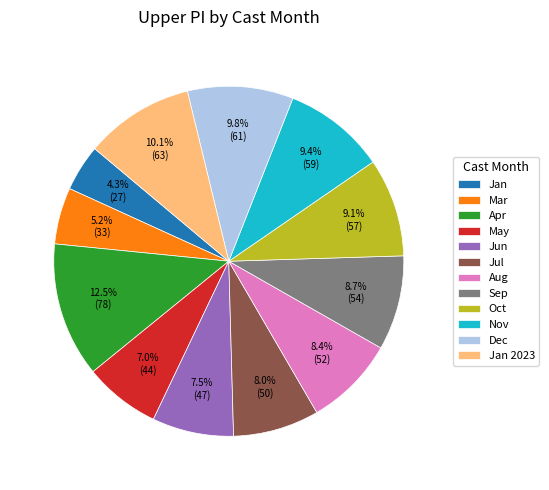

How many segments does this pie chart have?

12